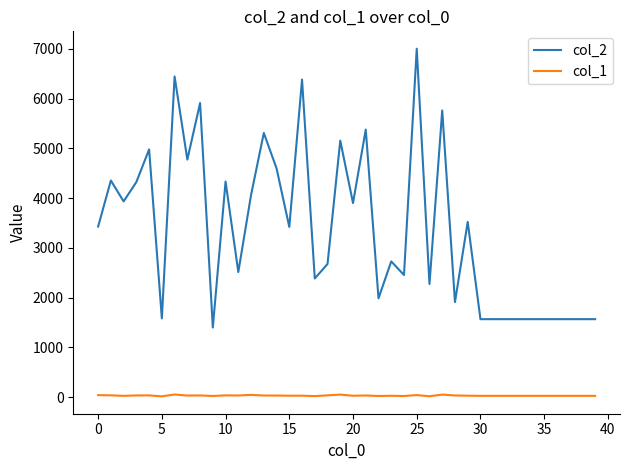

Which series has the largest range (max minus min)?

col_2